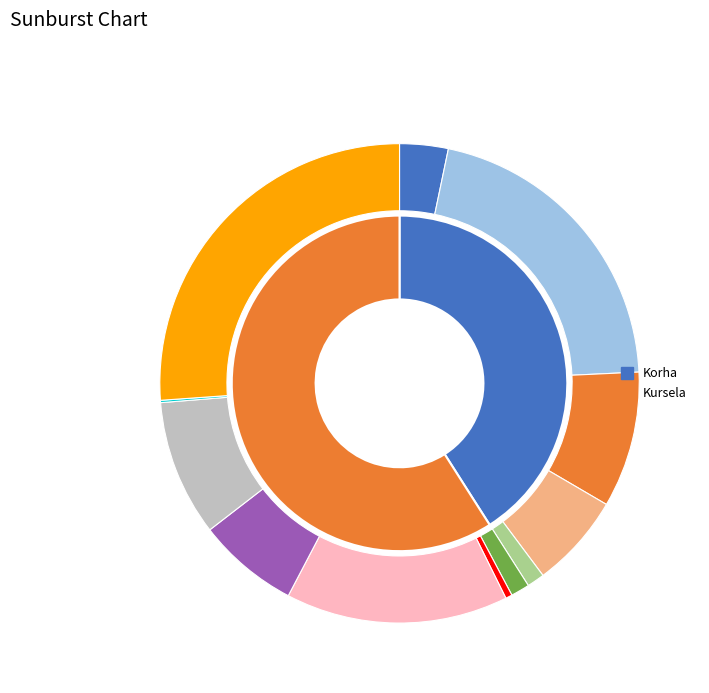

What percentage is the Kursela slice, to the nearest percent?

59%